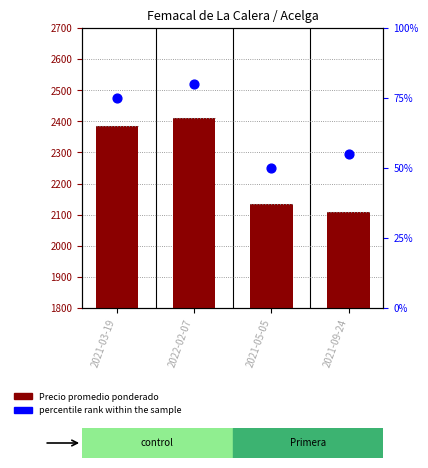

What are all the series names shown in the legend?

Precio promedio ponderado, percentile rank within the sample